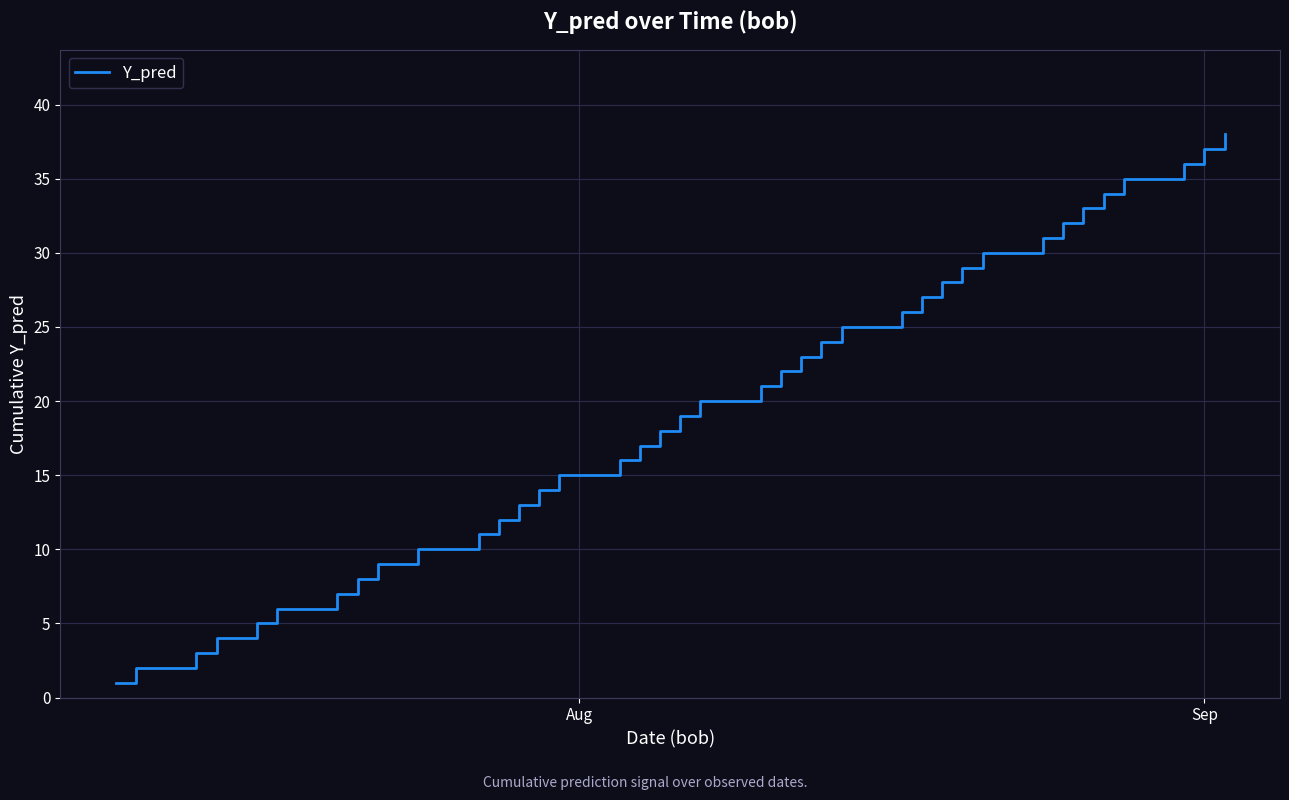

What is the difference between the maximum and minimum values?

37